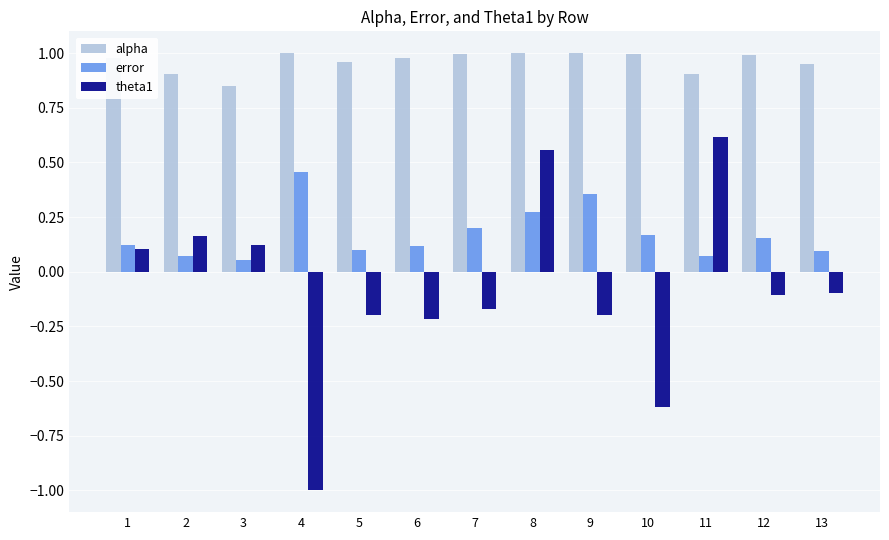

What is the total value across all series at 8?

1.8